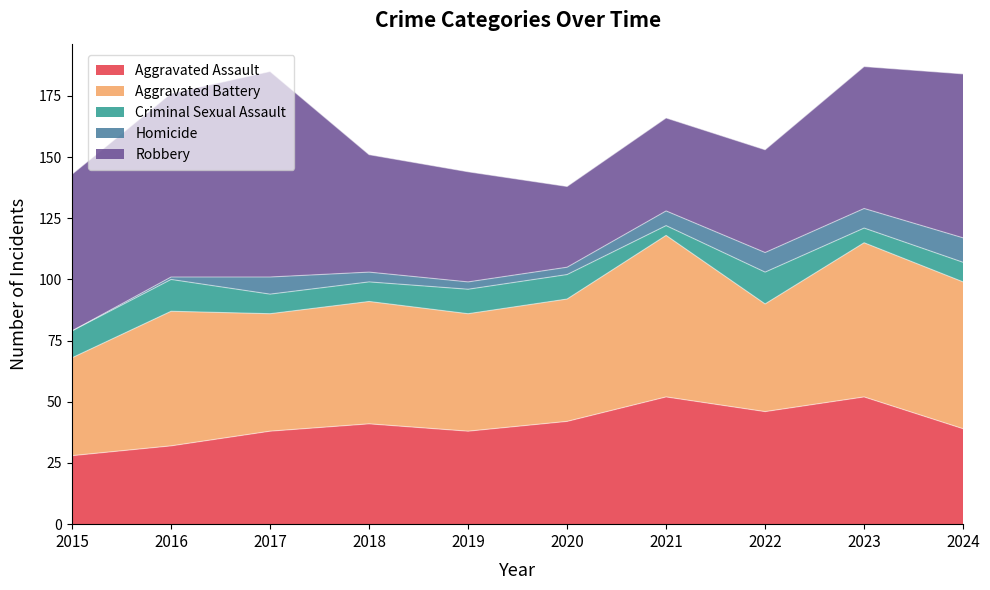

Reading right to left, list all the values displayed in this chart.

Aggravated Assault: 39	52	46	52	42	38	41	38	32	28
Aggravated Battery: 60	63	44	66	50	48	50	48	55	40
Criminal Sexual Assault: 8	6	13	4	10	10	8	8	13	11
Homicide: 10	8	8	6	3	3	4	7	1	0
Robbery: 67	58	42	38	33	45	48	84	75	64